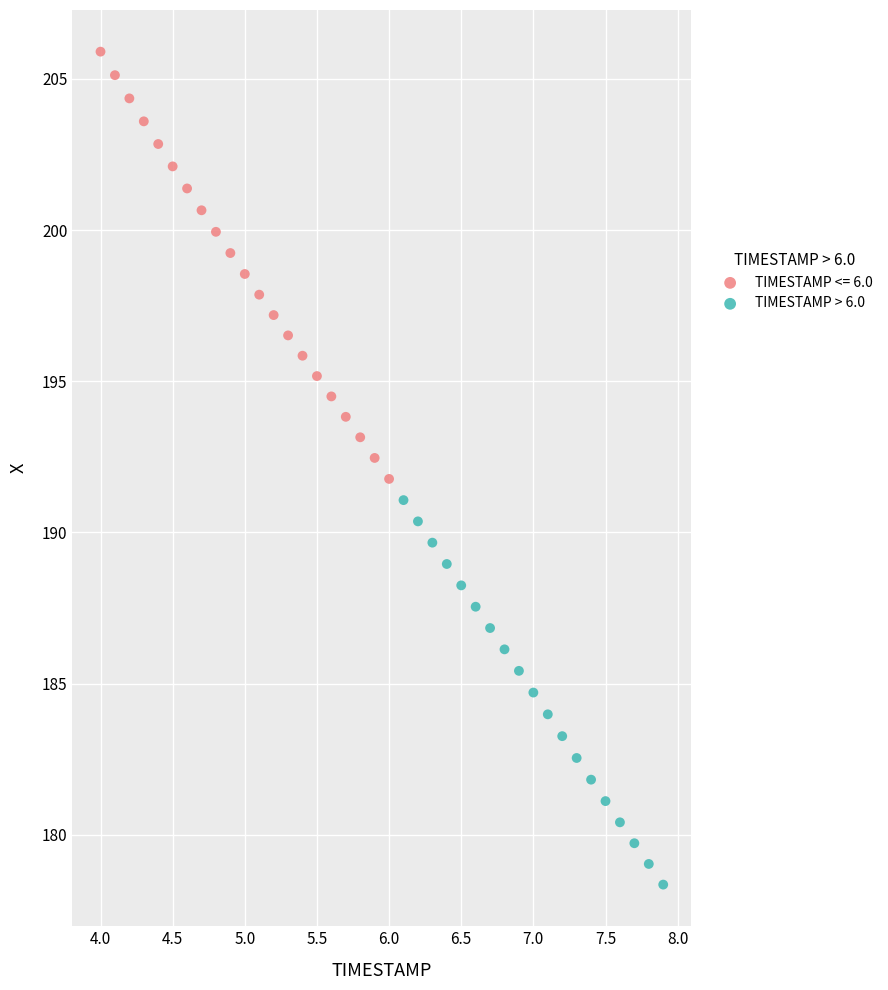

Which series contains the lowest Y value?

TIMESTAMP > 6.0